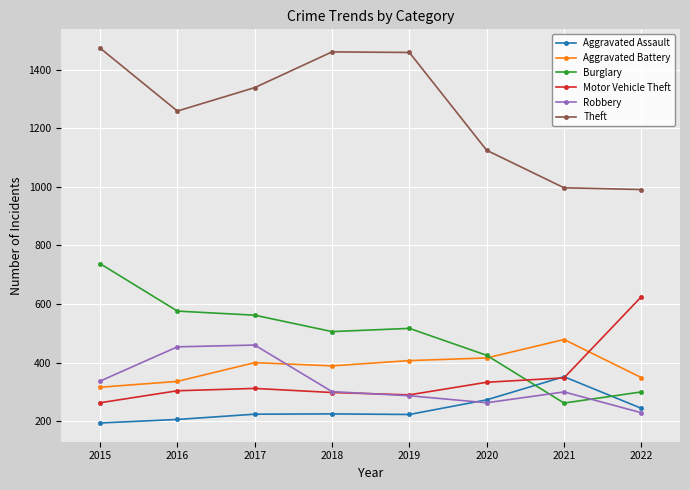

Which series has the largest range (max minus min)?

Theft